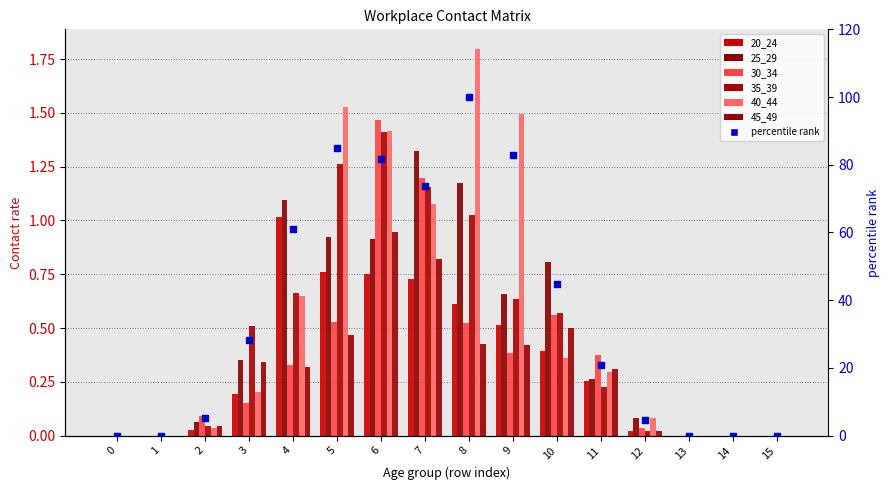

At which category is the sum across all series the highest?

6